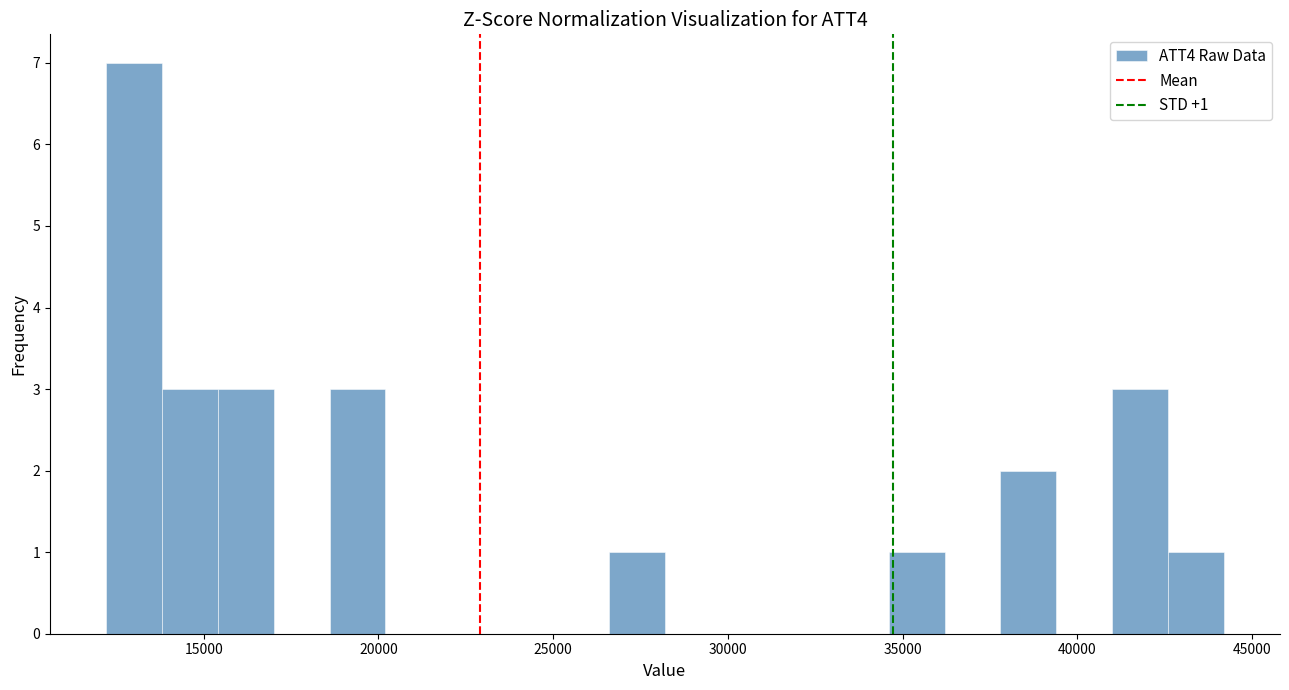

Read against the x-axis, roughly where is the centre of the tallest bar?

13000